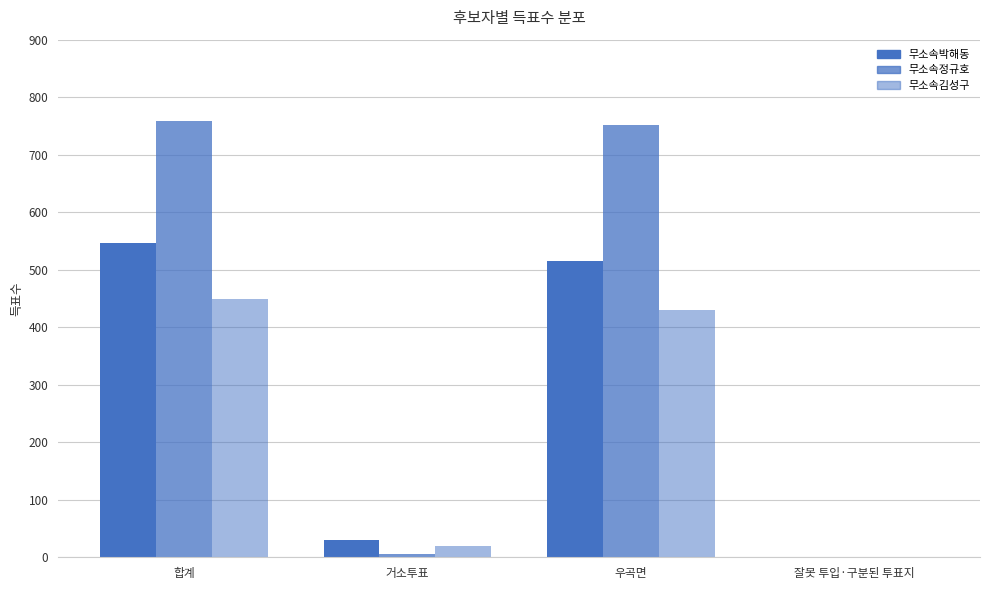

Are the bars grouped side by side (vs. stacked)?

Yes